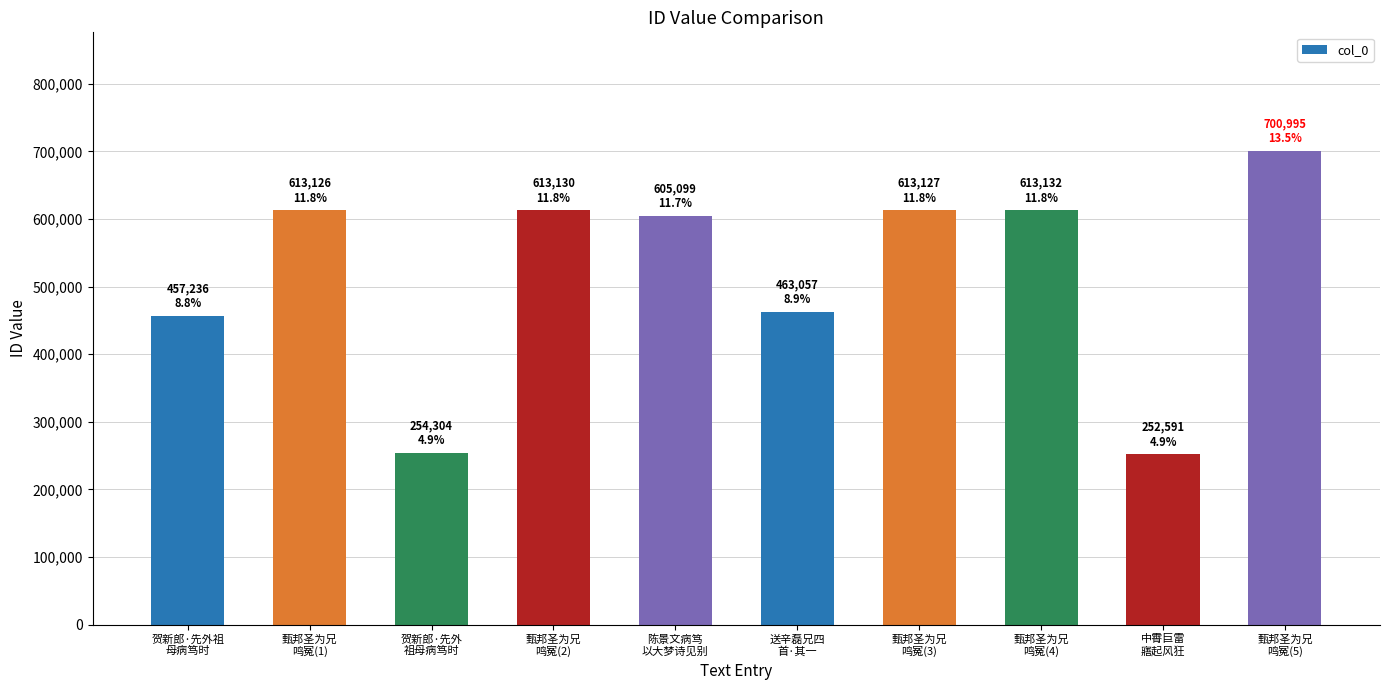

What is the approximate value at 甄邦圣为兄
鸣冤(1), to the nearest 10?

613130